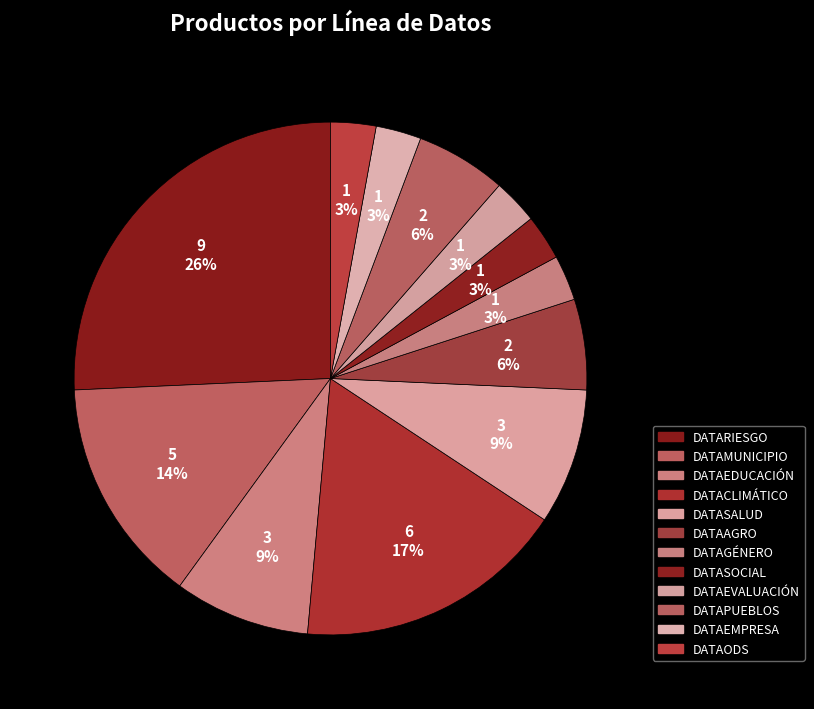

How many segments does this pie chart have?

12